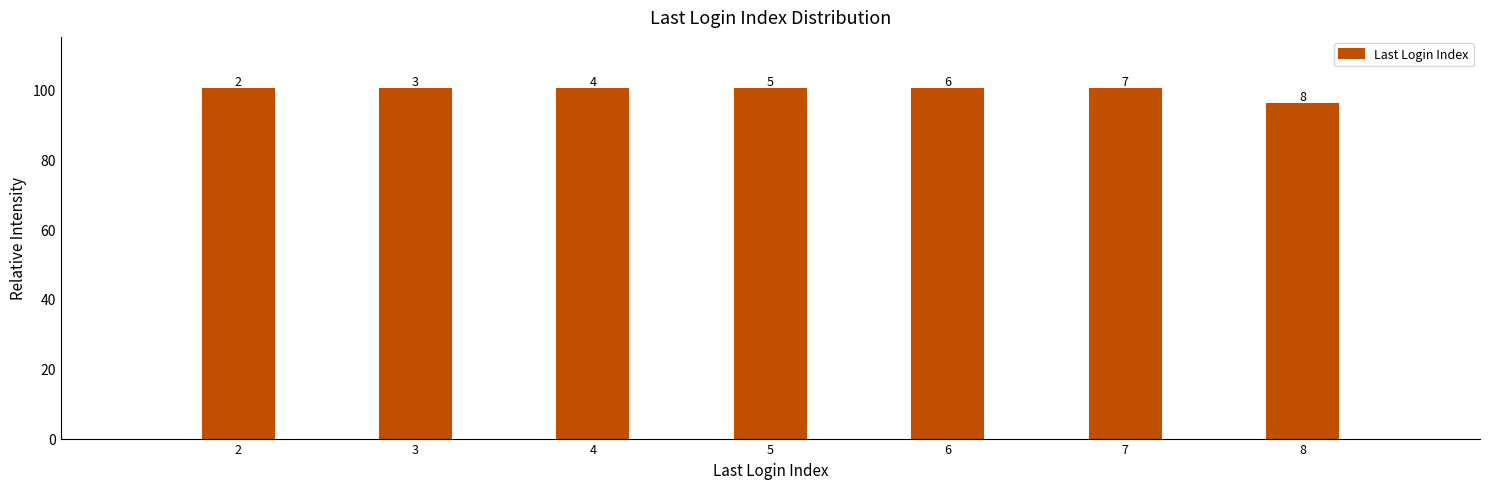

Does the chart contain any negative values?

No